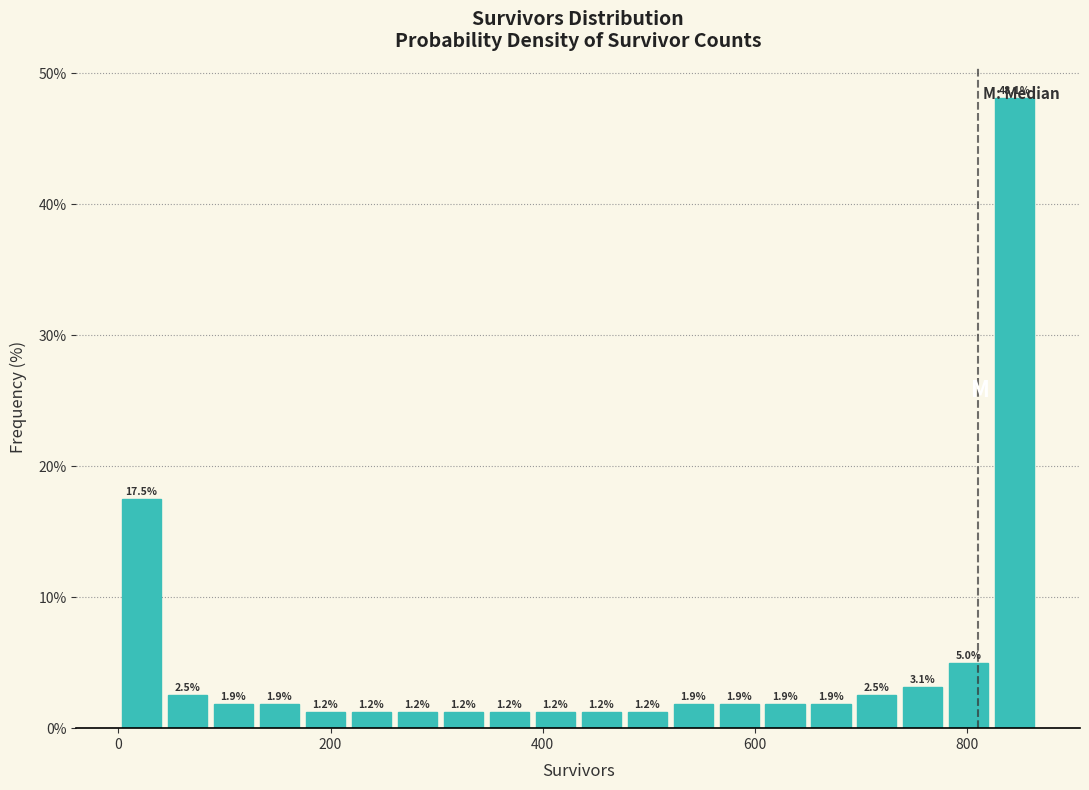

Around what value on the x-axis is the tallest bar? Give the approximate position of its centre, as read against the axis.

840